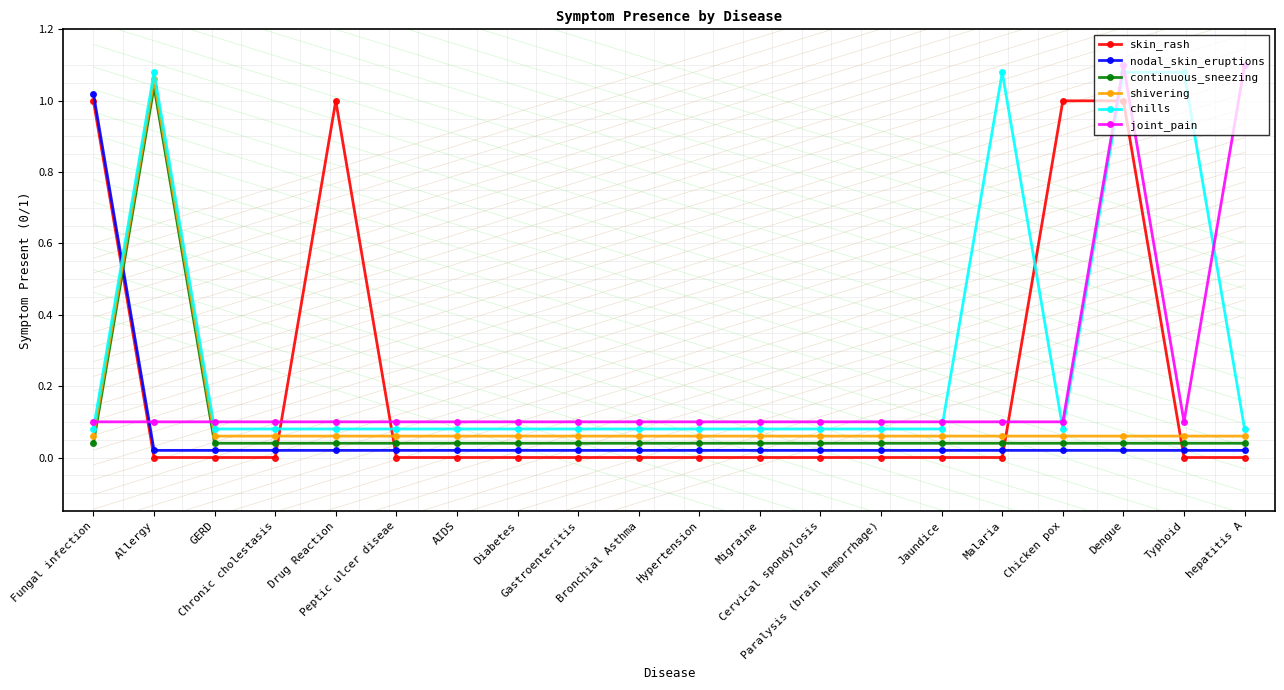

Where do nodal_skin_eruptions and joint_pain first cross each other?

Fungal infection and Allergy